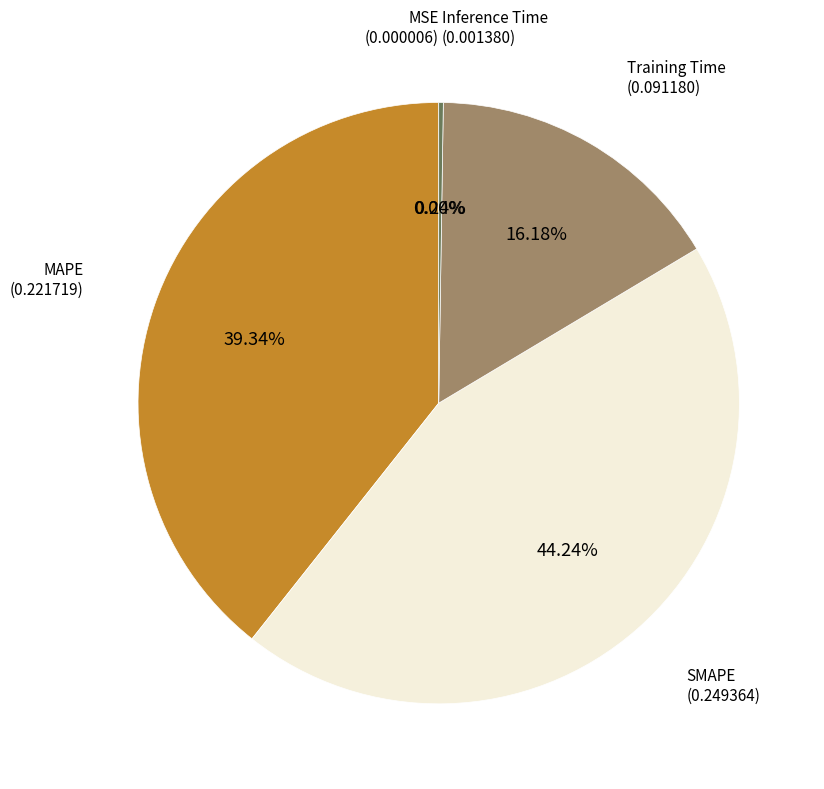

Is the sum of MAPE and SMAPE greater than half?

Yes